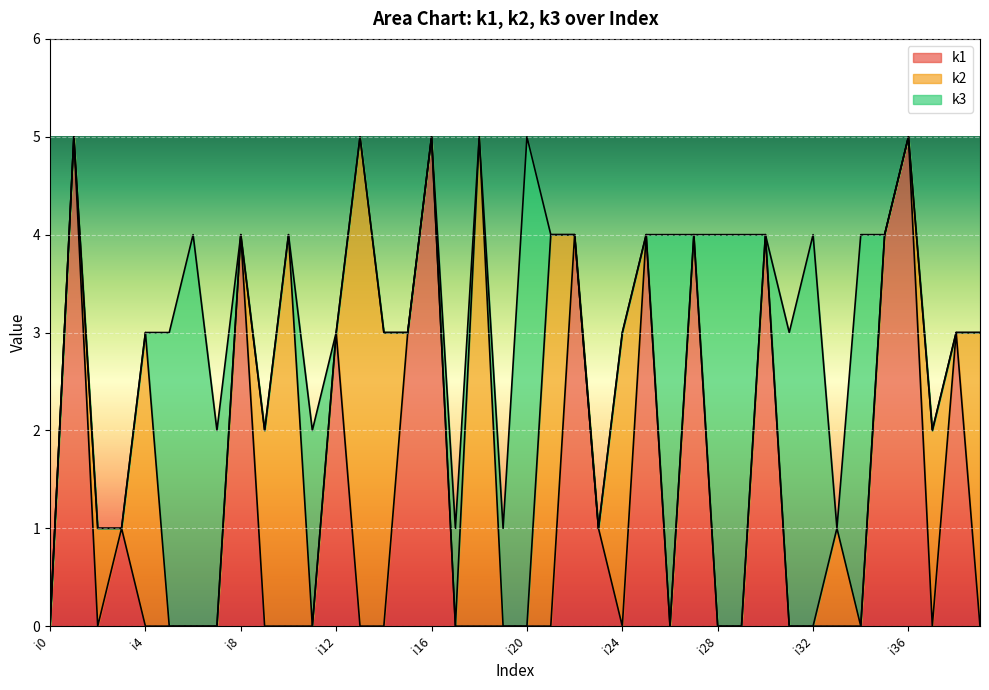

After their last crossing, which series has the higher values: k1 or k3?

k1